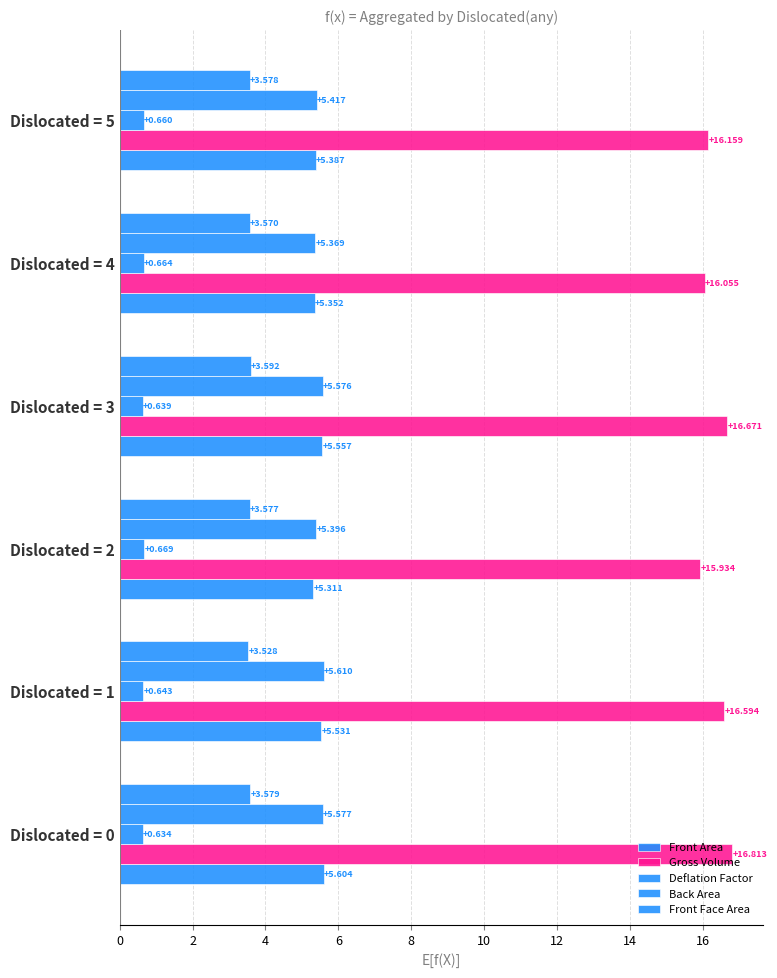

Which series has the largest total across all categories?

Gross Volume